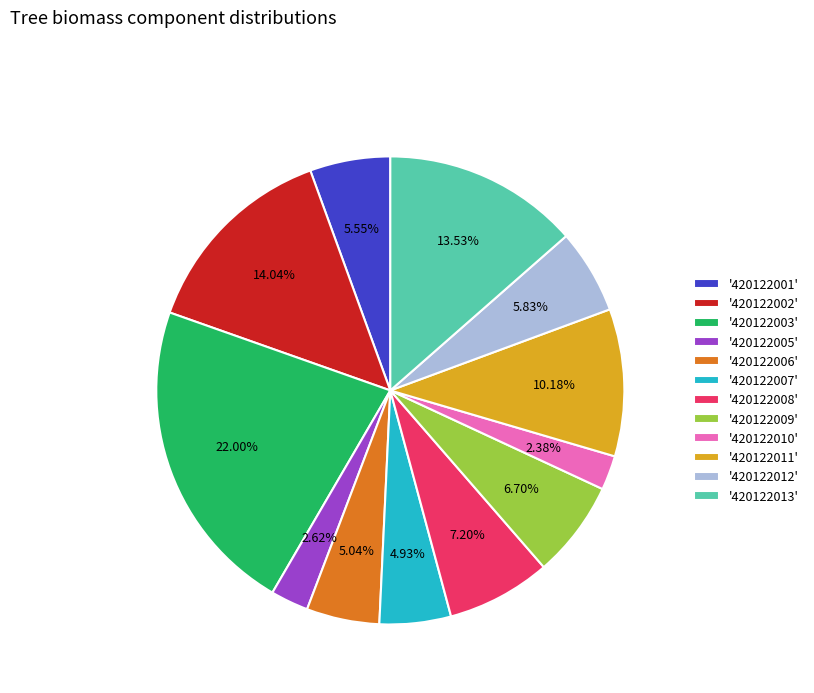

How many segments does this pie chart have?

12